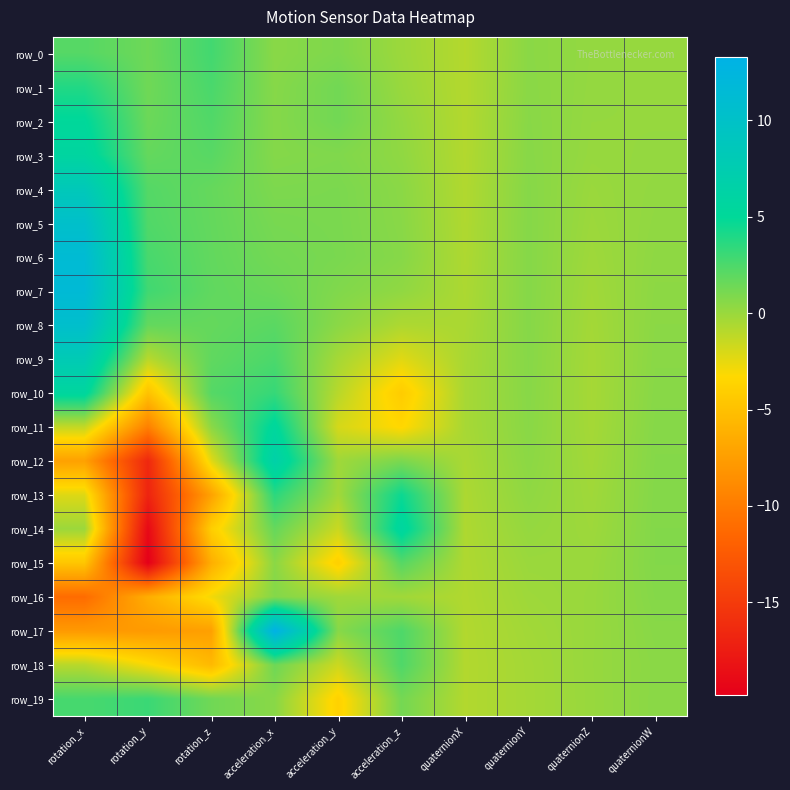

What is the minimum value for row_14?

-19.0